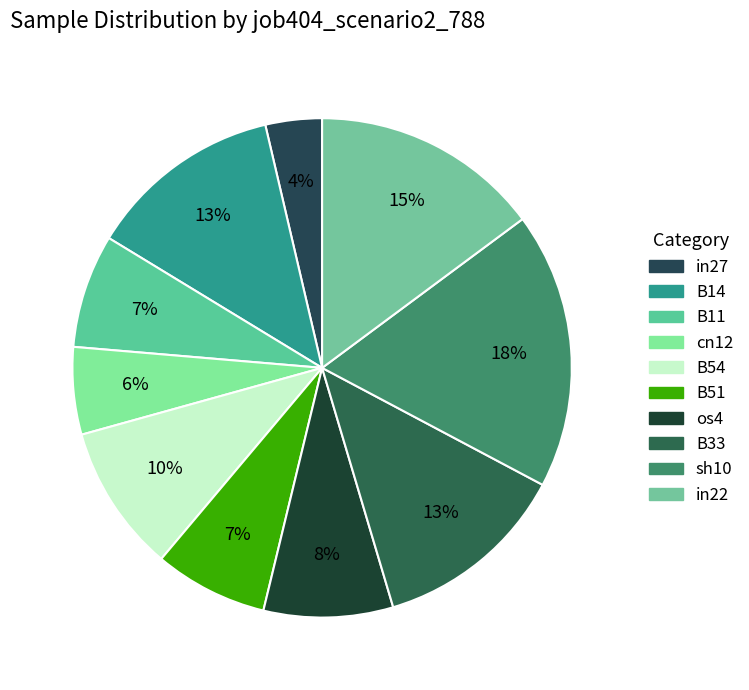

How many segments does this pie chart have?

10